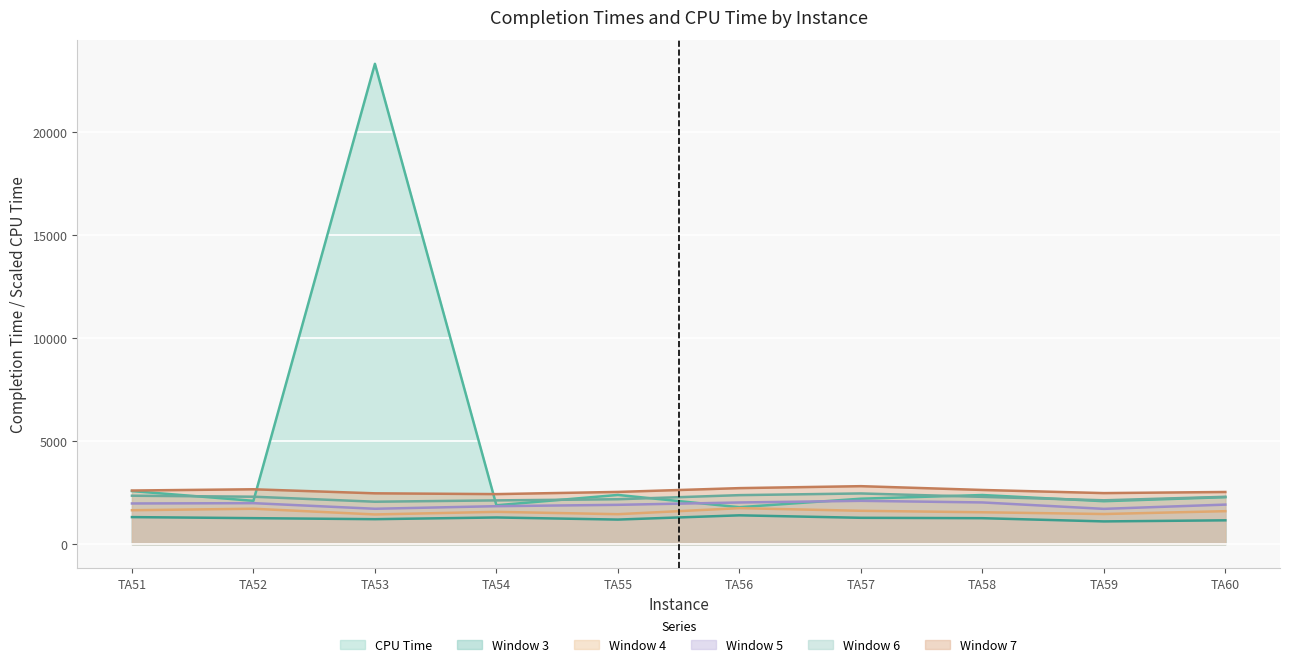

Is it true that Window 6 equals 2376.0 at TA56?

True